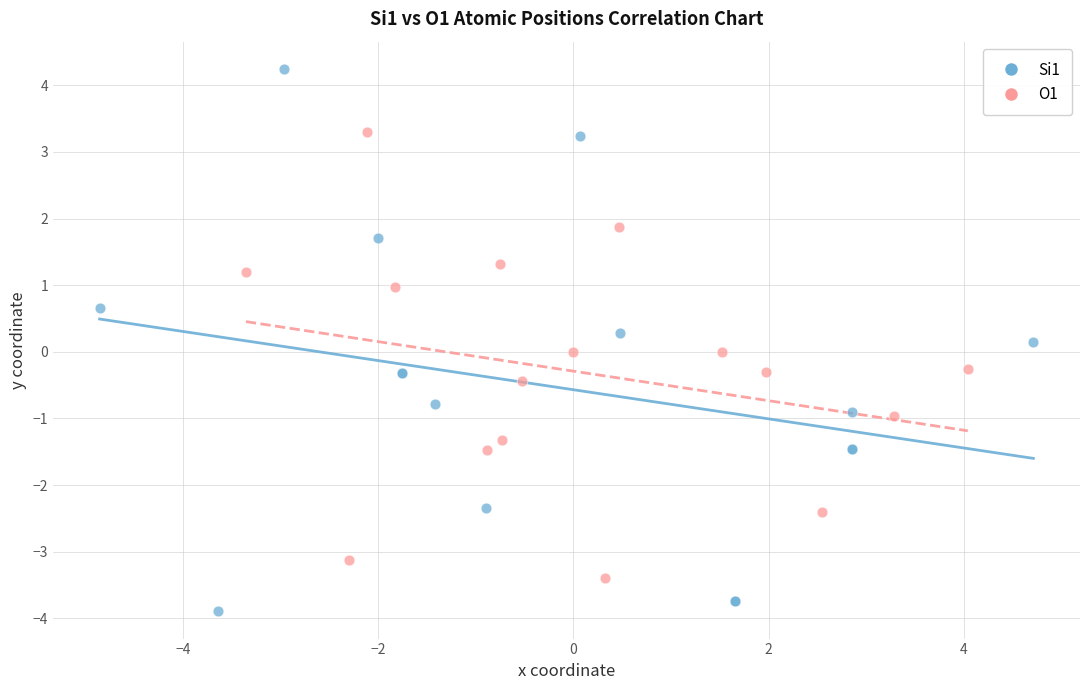

Which series contains the highest Y value?

Si1